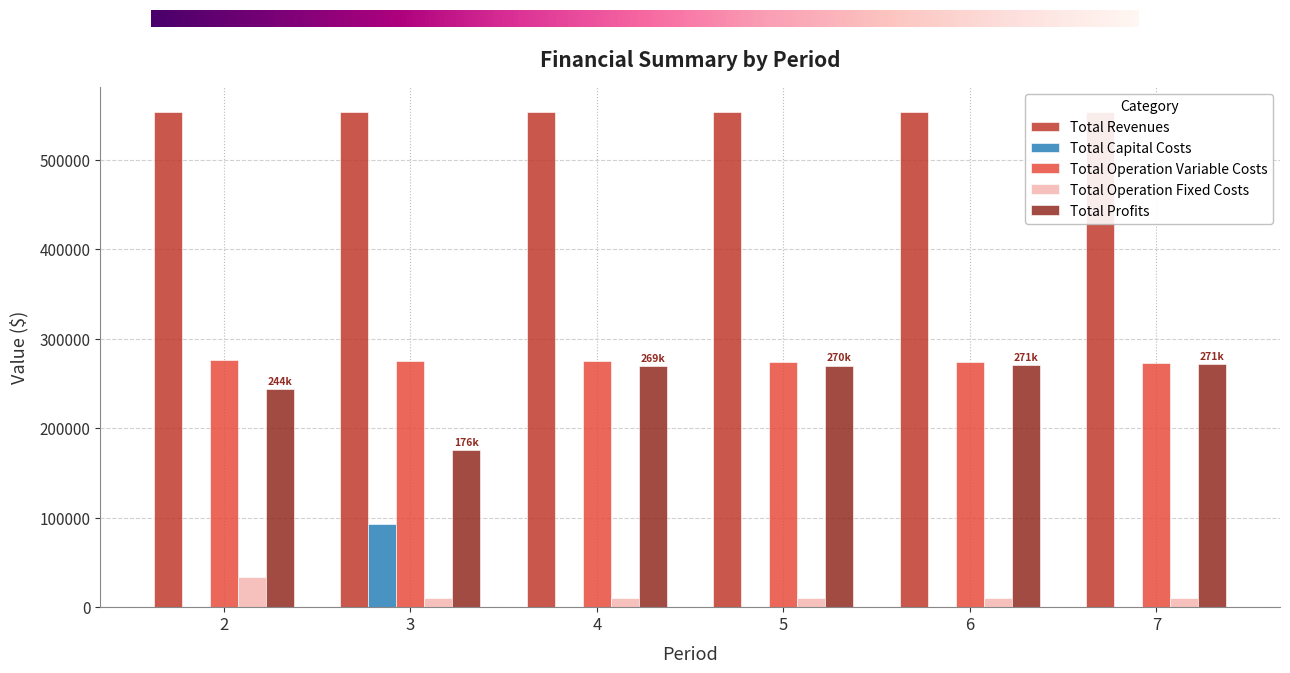

The value of Total Capital Costs at 3 is 92800.0. True or false?

True